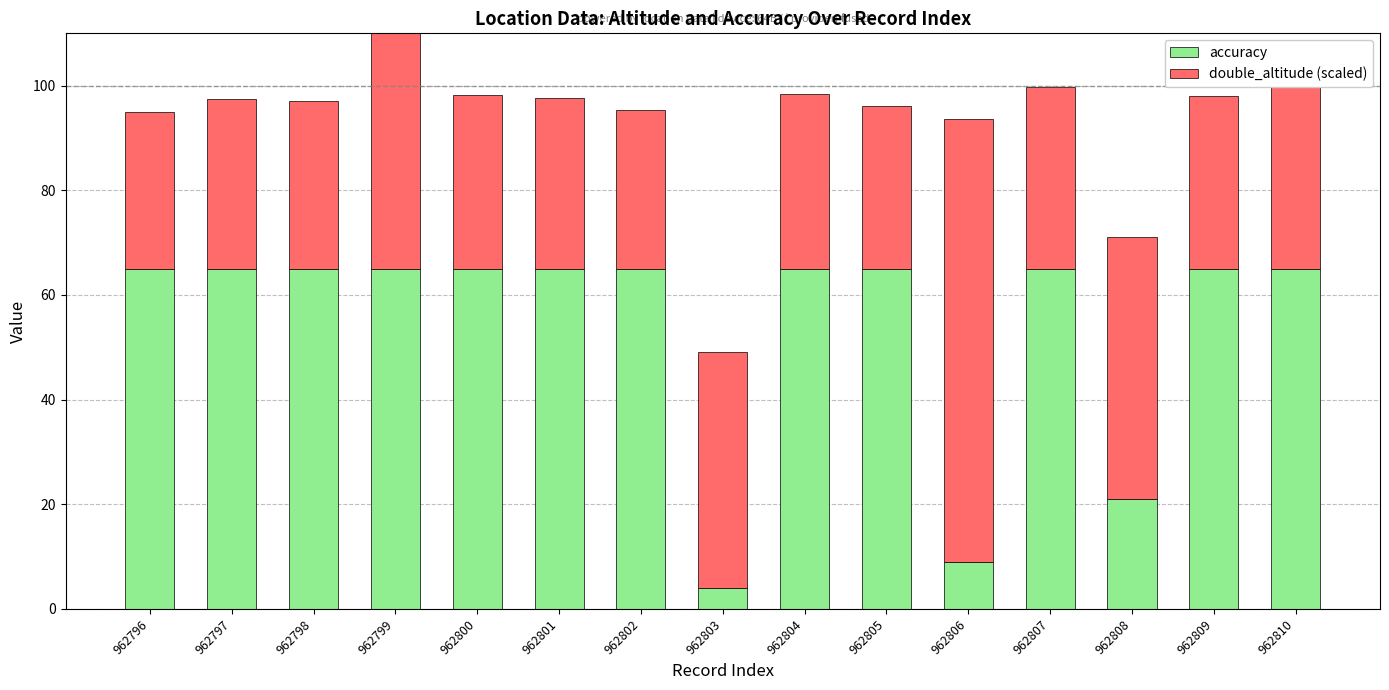

What is the greatest value displayed?

90.0